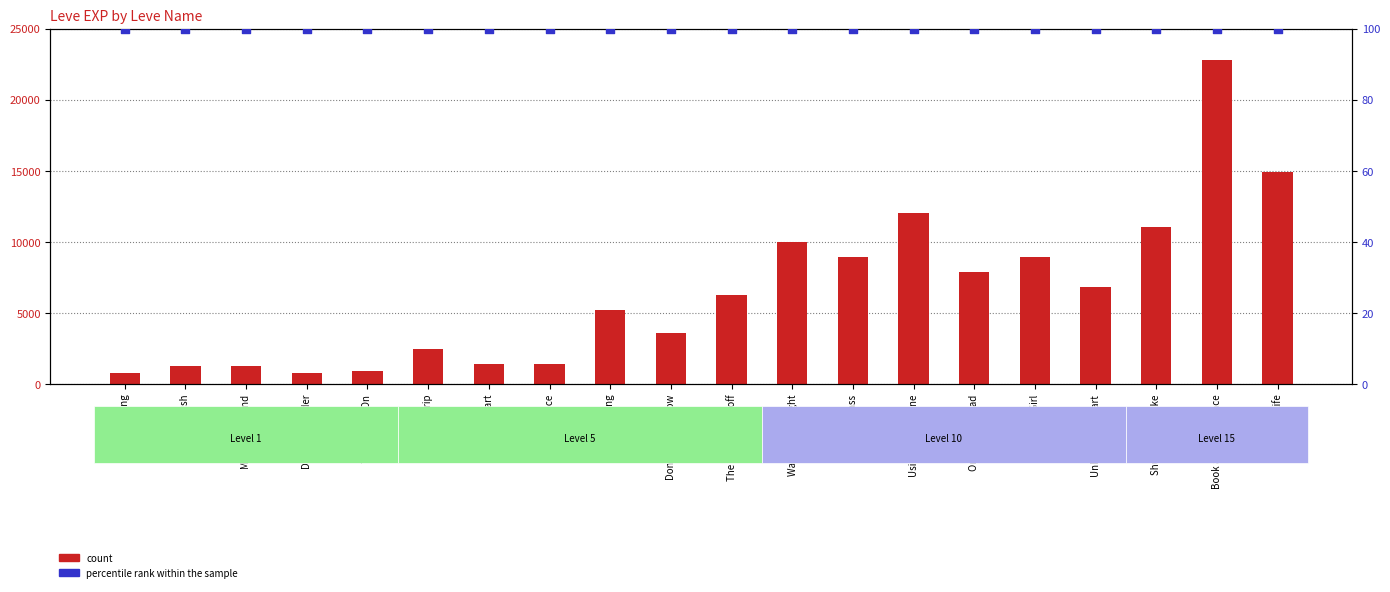

Which series has the largest total across all categories?

count